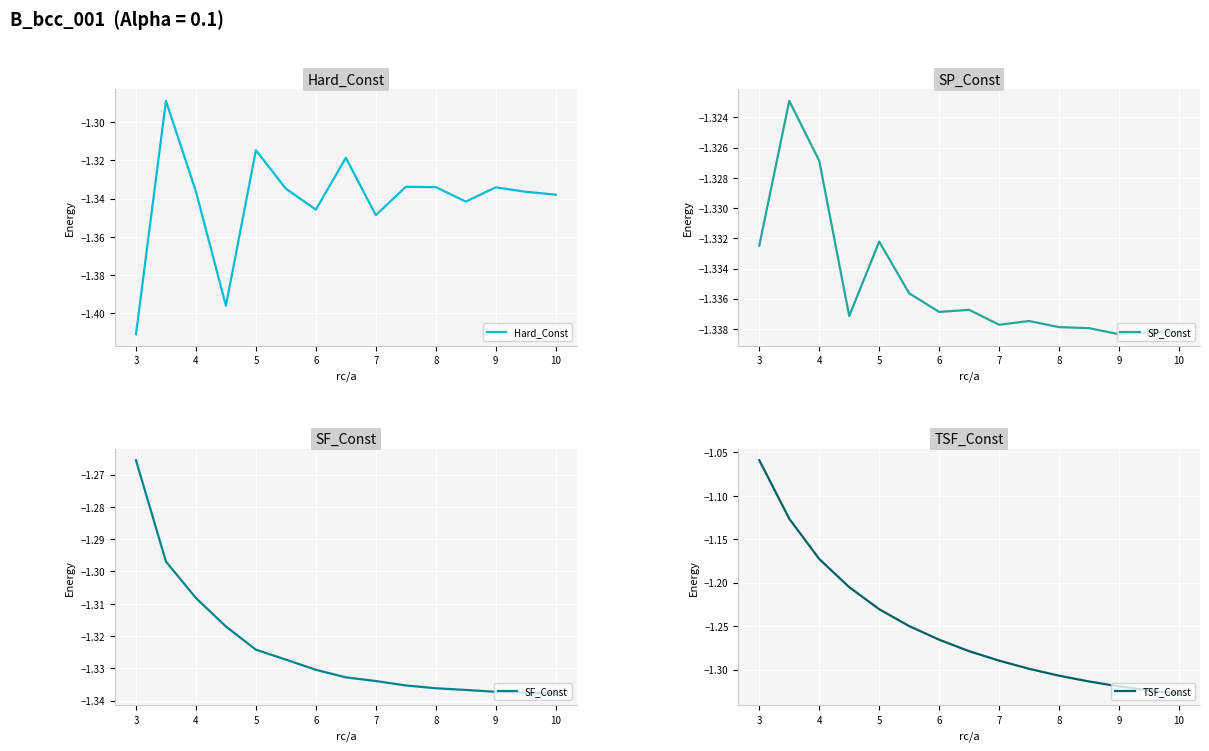

True or false: TSF_Const and SF_Const cross at least once.

False